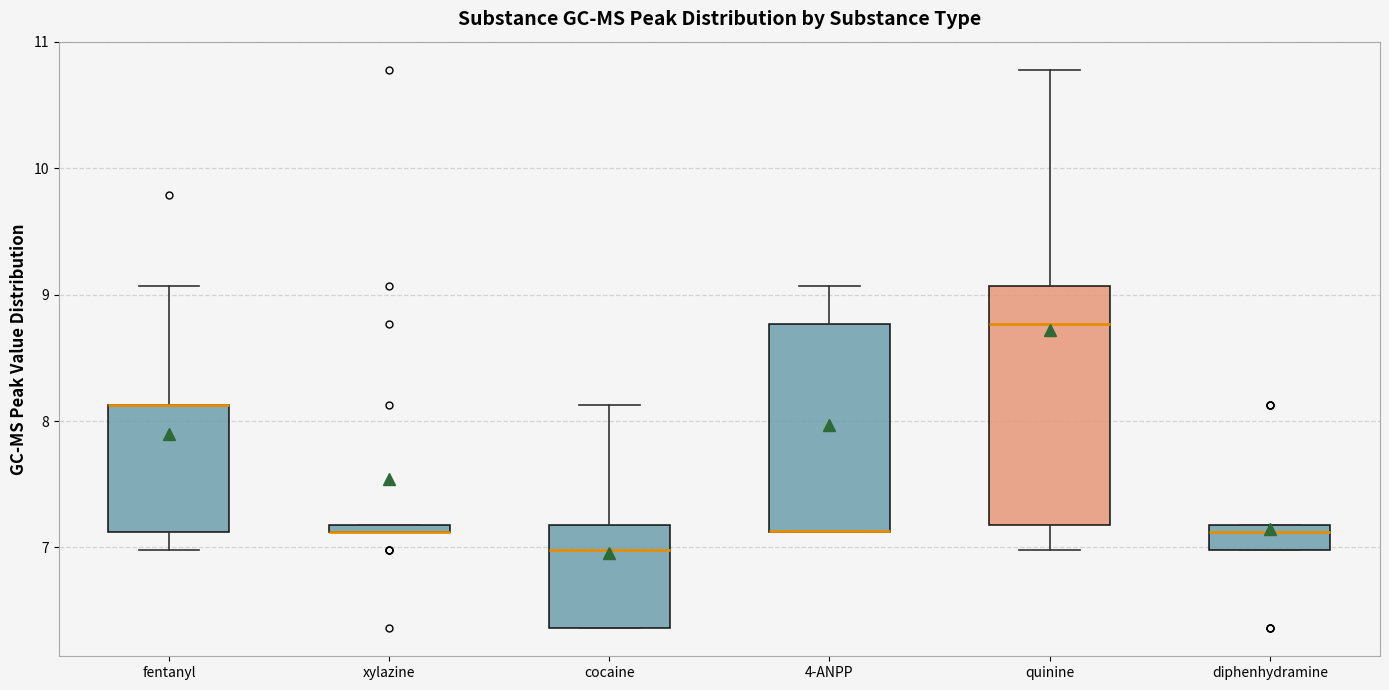

Where is the lower edge of the box for fentanyl on the y-axis? The values are not printed on the chart, so give them approximately, as read against the axis.

7.1